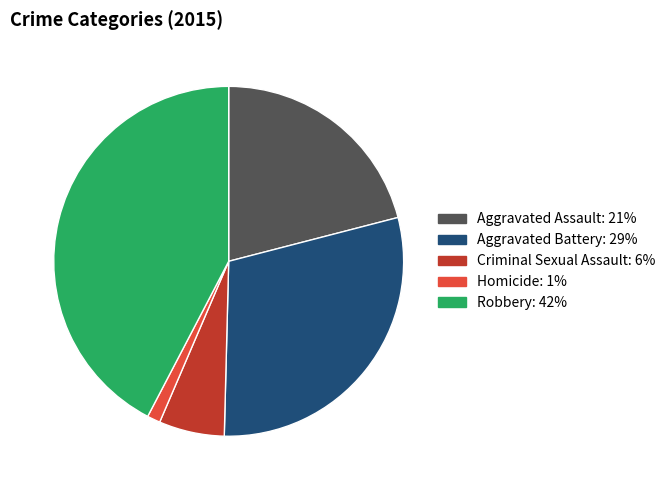

True or false: Aggravated Battery accounts for 36% of the total.

False